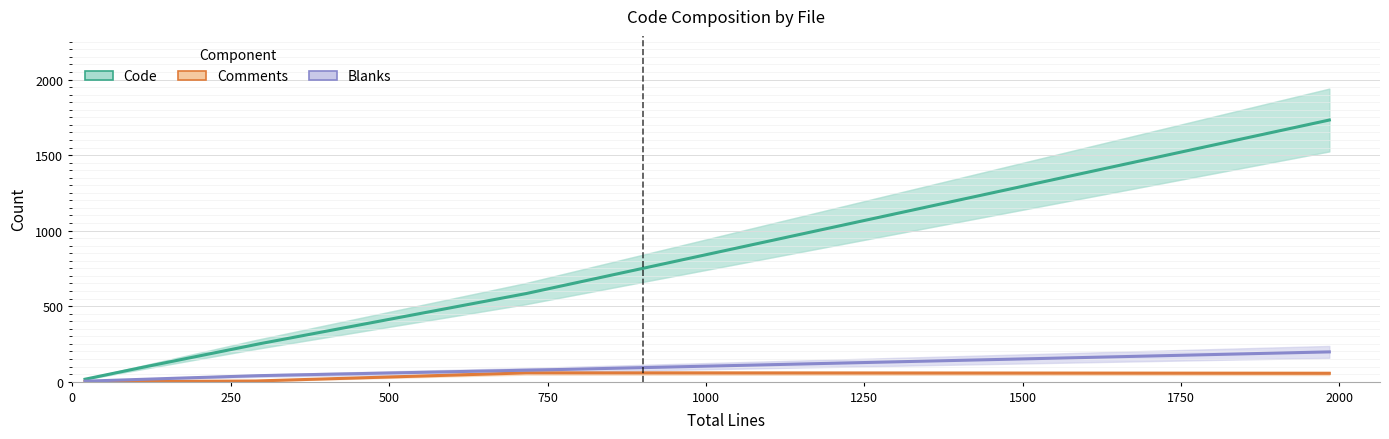

The value of Blanks at hide-sensitive.js is 3. True or false?

True